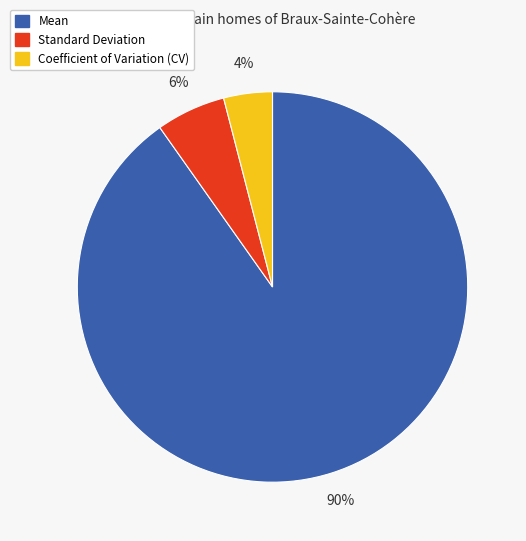

True or false: Coefficient of Variation (CV) accounts for 18% of the total.

False